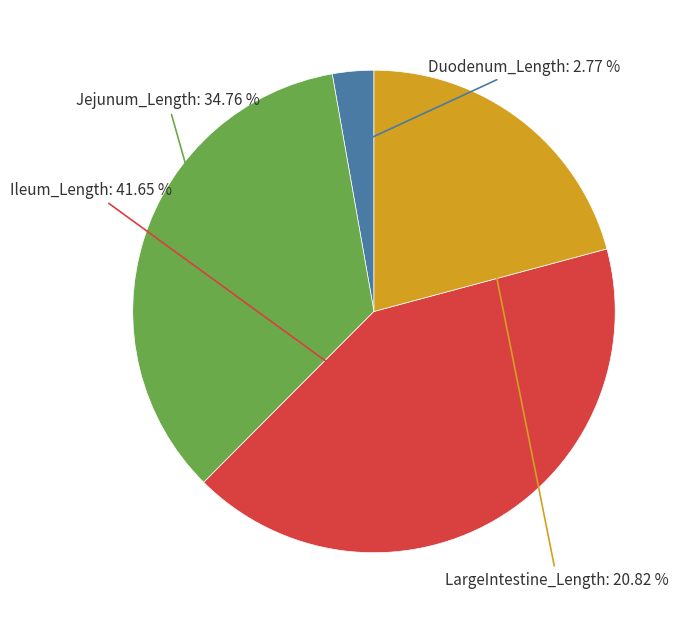

Count the number of slices in the pie.

4